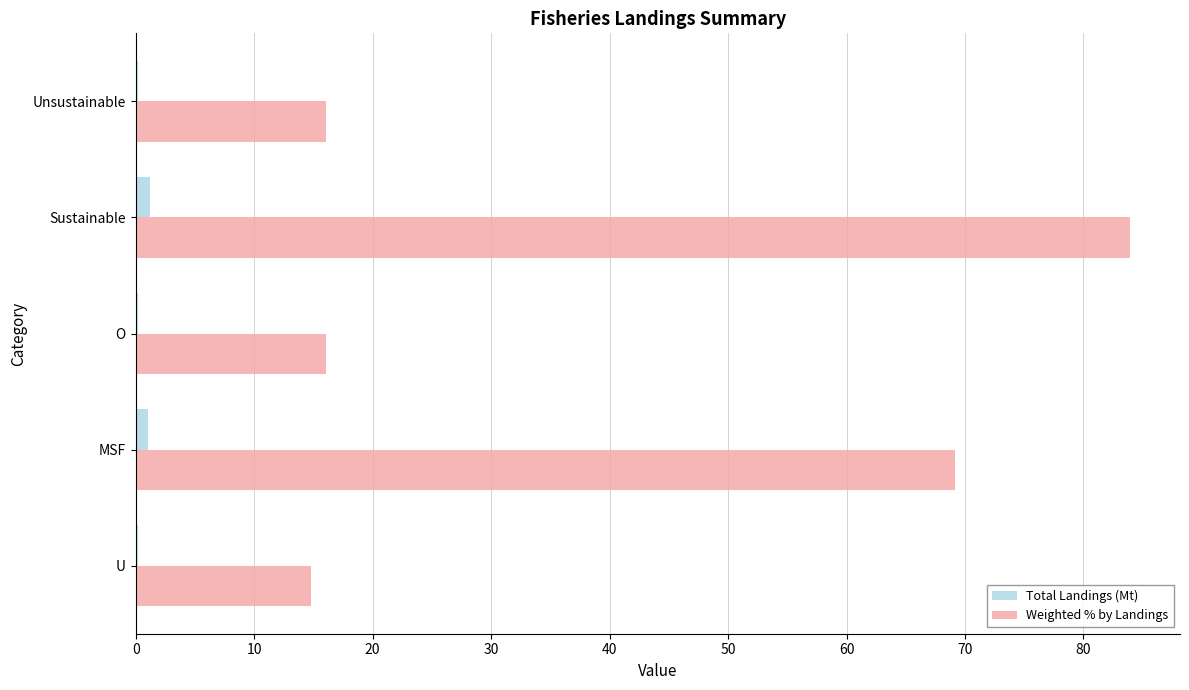

What is the greatest value displayed?

84.0